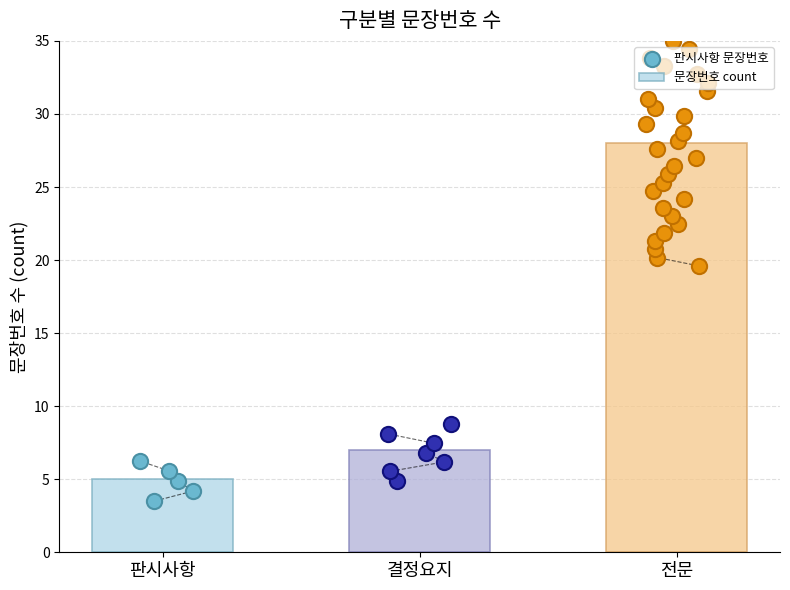

What is the change in value from 판시사항 to 결정요지?

+2